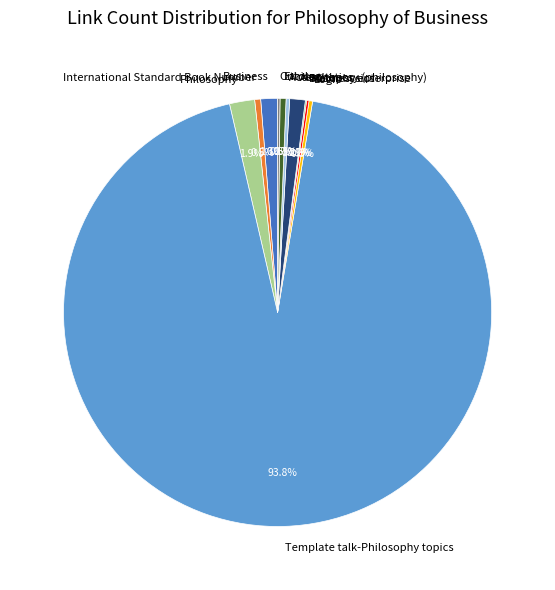

What is the ratio of the value at Business to the value at Aesthetics?

1.1